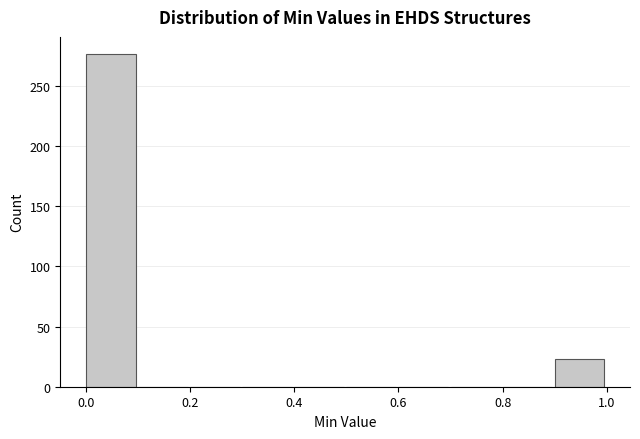

What is the height of the bar covering 0.9 to 1.0 on the x-axis? The values are not printed on the chart, so give them approximately, as read against the axis.

25